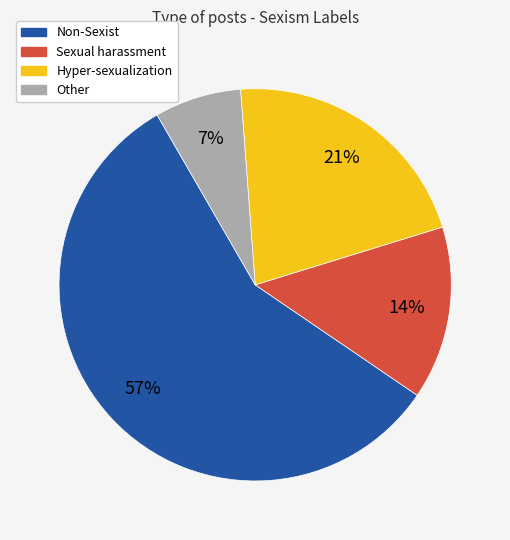

True or false: Non-Sexist accounts for 57% of the total.

True